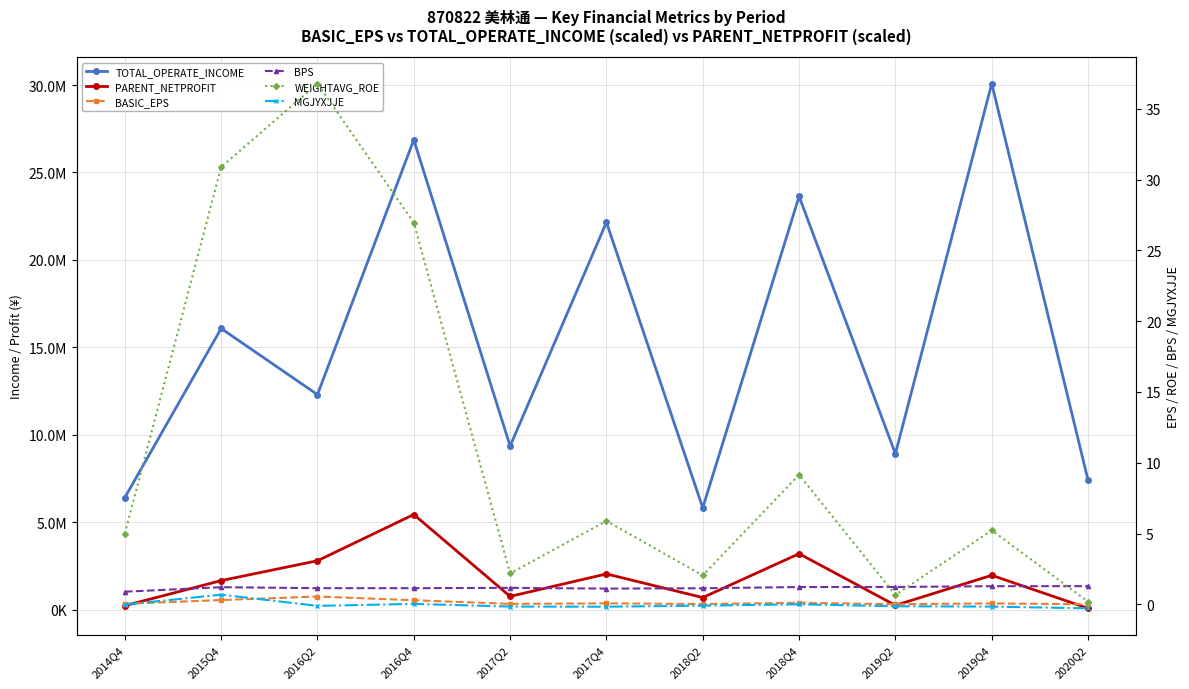

Where does the PARENT_NETPROFIT series first go above 1658034?

2015Q4